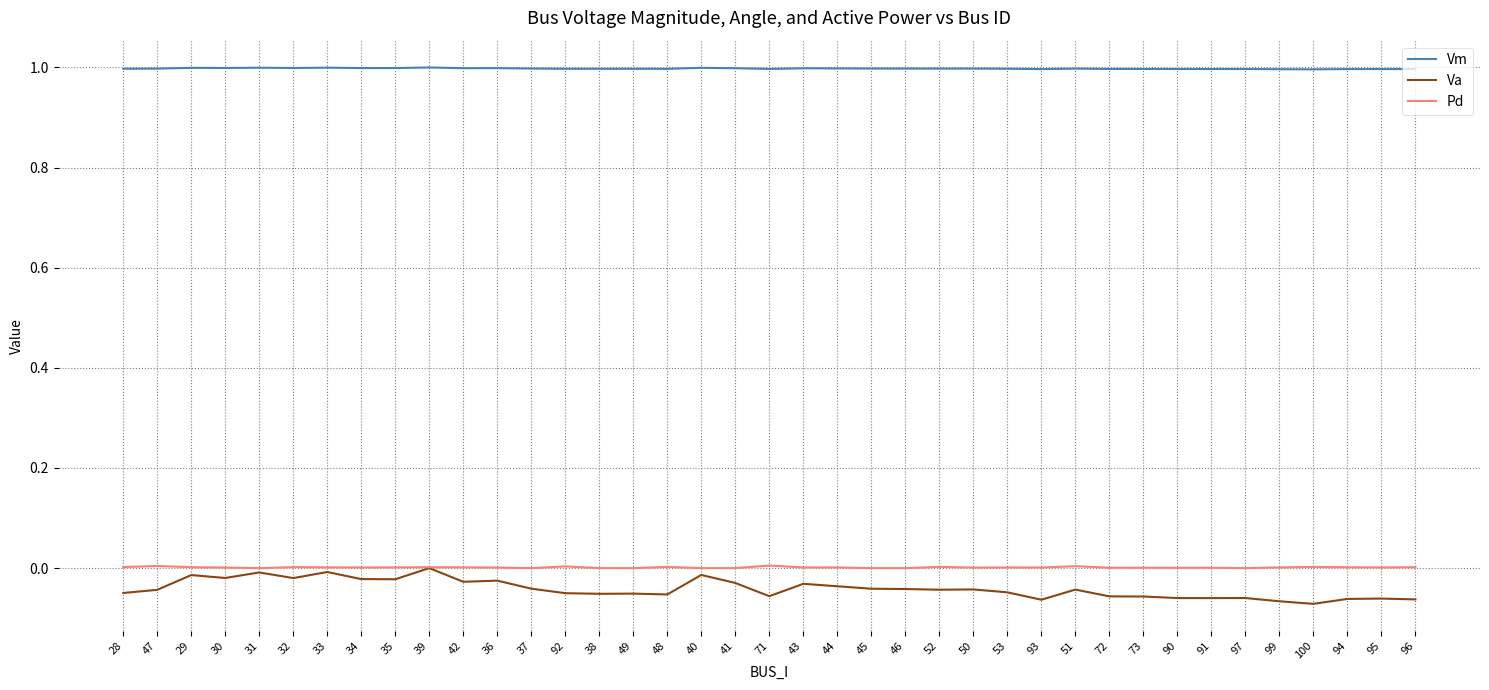

The value of Vm at 38 is 1.0. True or false?

True